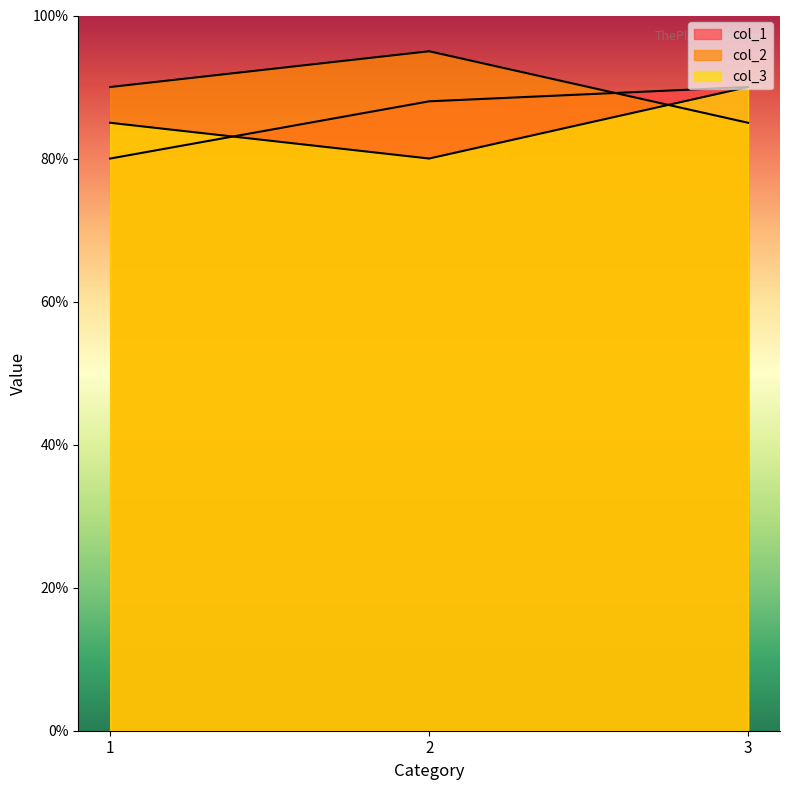

The value of col_3 at 3 is 90. True or false?

True